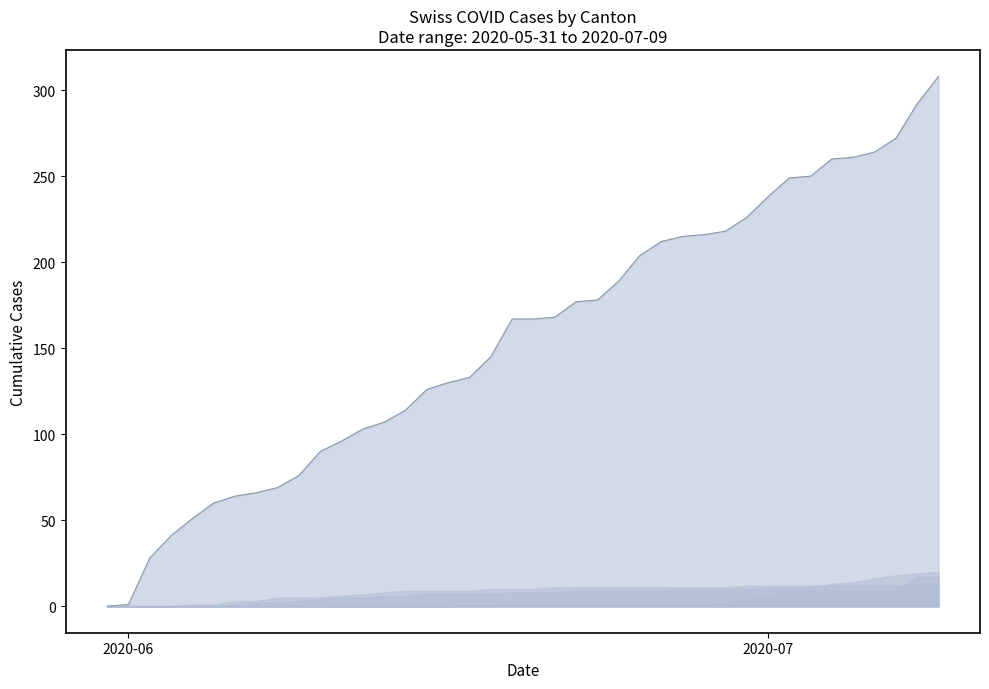

Between 23 and 18, which is larger?

23